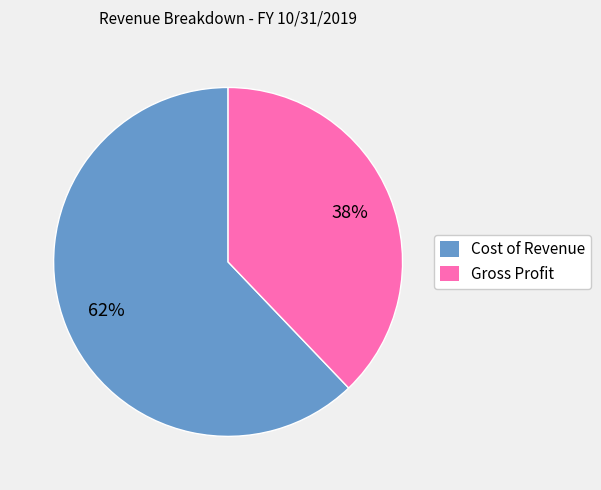

Rank the categories by value from lowest to highest.

Gross Profit, Cost of Revenue